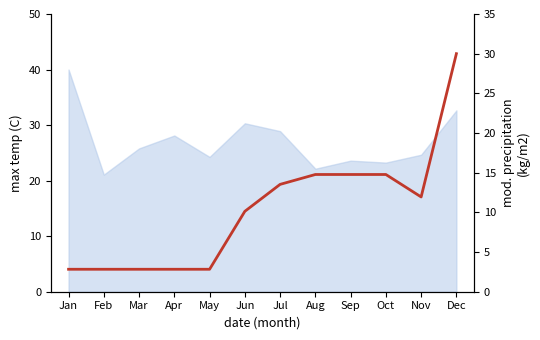

List the labels in order of value, largest first.

Dec, Aug, Sep, Oct, Jul, Nov, Jun, Jan, Feb, Mar, Apr, May